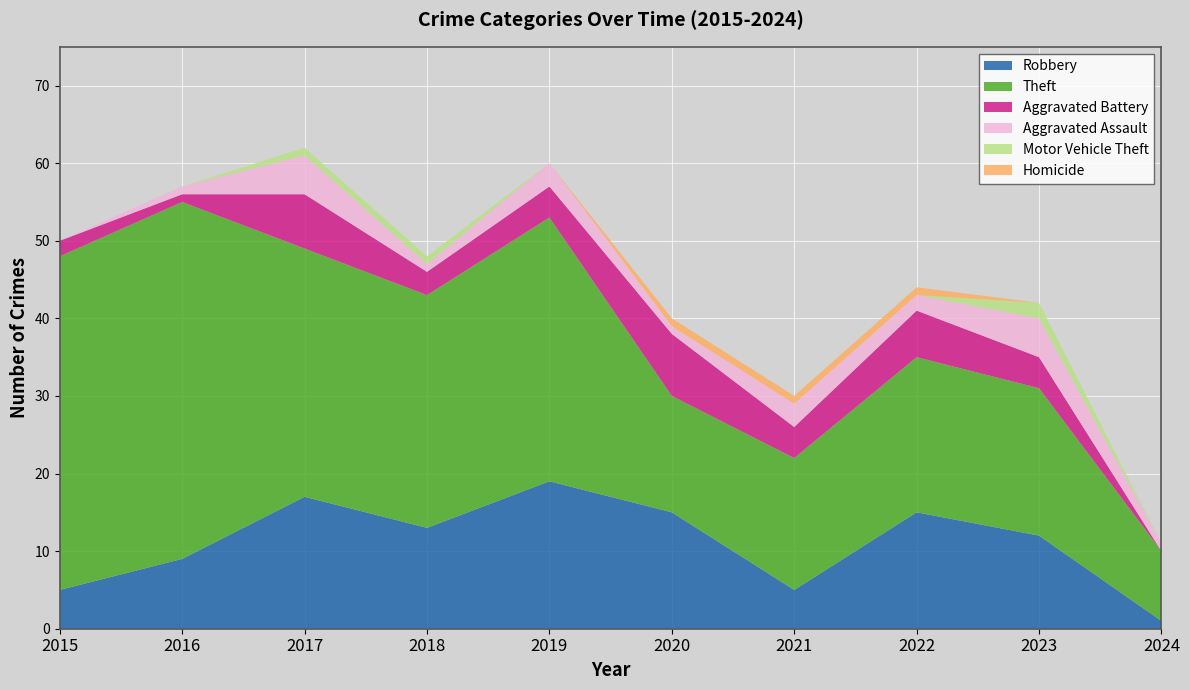

Reading left to right, extract all data points from this chart.

Robbery: 2015=5	2016=9	2017=17	2018=13	2019=19	2020=15	2021=5	2022=15	2023=12	2024=1
Theft: 2015=43	2016=46	2017=32	2018=30	2019=34	2020=15	2021=17	2022=20	2023=19	2024=9
Aggravated Battery: 2015=2	2016=1	2017=7	2018=3	2019=4	2020=8	2021=4	2022=6	2023=4	2024=0
Aggravated Assault: 2015=0	2016=1	2017=5	2018=1	2019=3	2020=1	2021=3	2022=2	2023=5	2024=1
Motor Vehicle Theft: 2015=0	2016=0	2017=1	2018=1	2019=0	2020=0	2021=0	2022=0	2023=2	2024=0
Homicide: 2015=0	2016=0	2017=0	2018=0	2019=0	2020=1	2021=1	2022=1	2023=0	2024=0